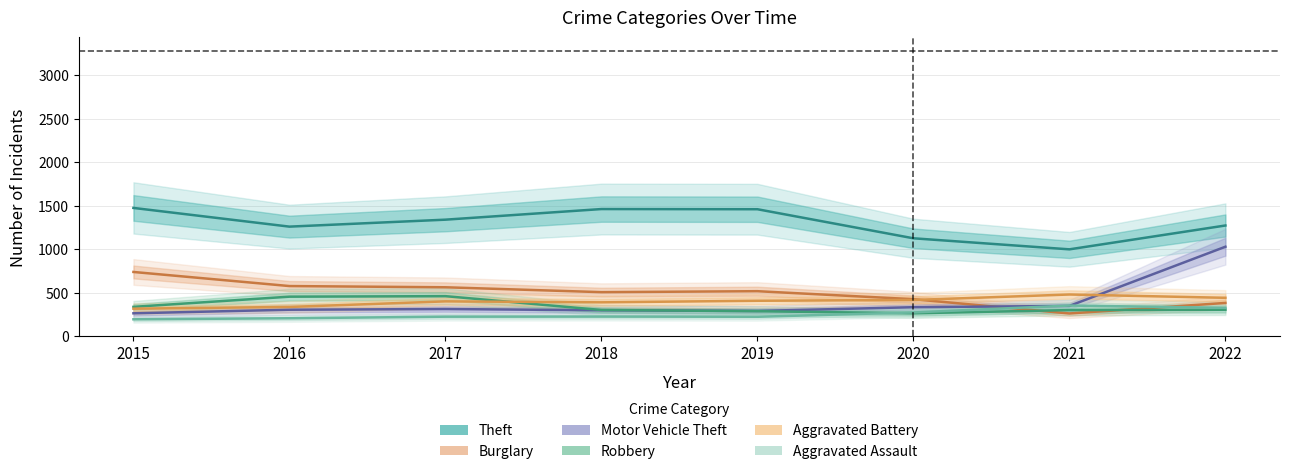

What is the value of the Motor Vehicle Theft point at the 4th from the left?

298